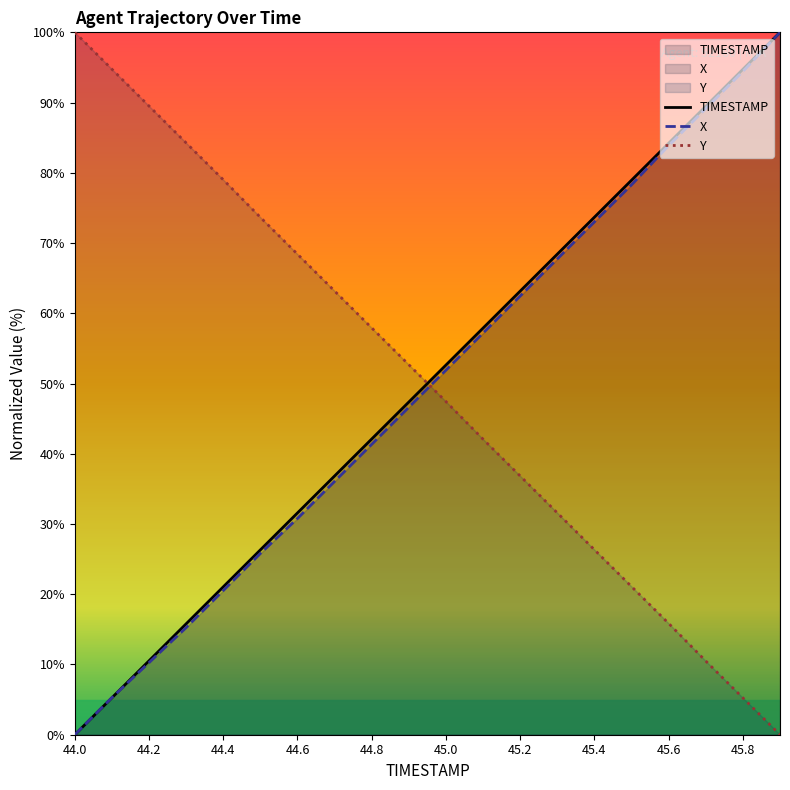

How many series are shown in this chart?

3